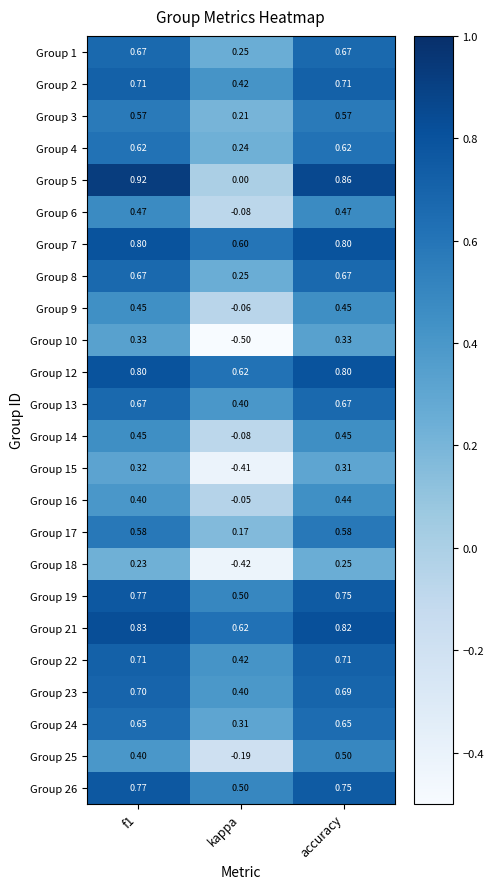

At which label is Group 5 closest to 0?

kappa